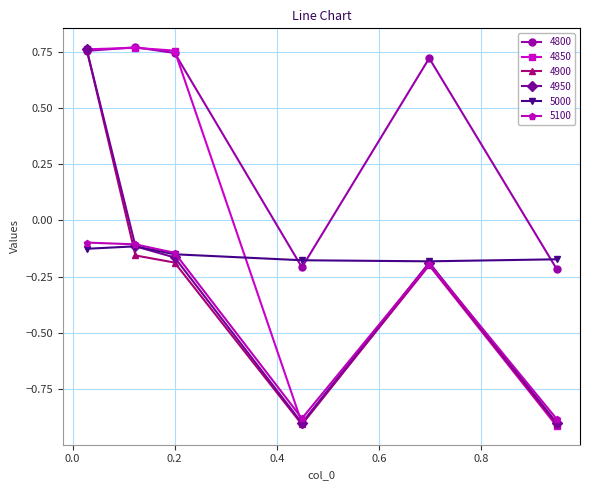

Count the 4850 values in the range 0 to 1.

3